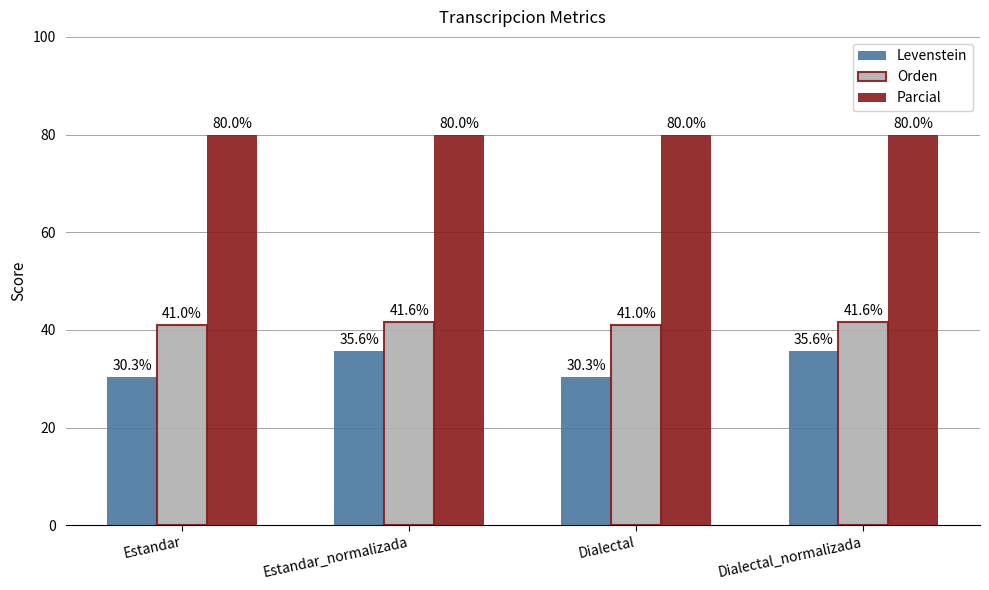

At how many categories does at least one series exceed 30?

4